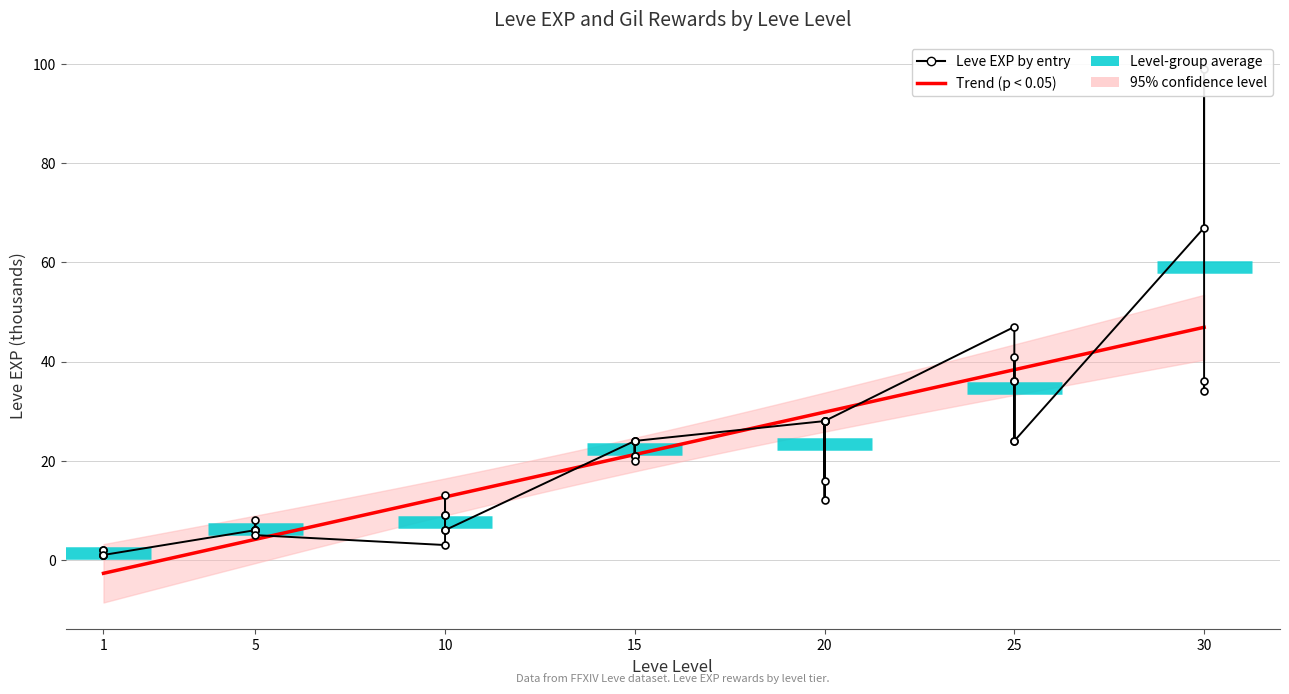

What is the smallest value displayed?

1